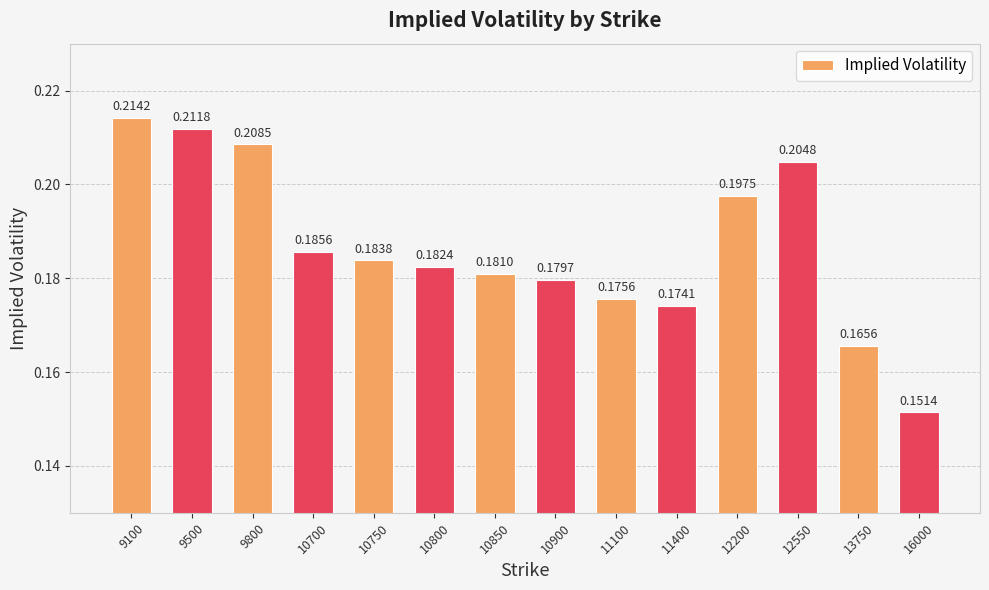

What is the sum of all values?

2.6